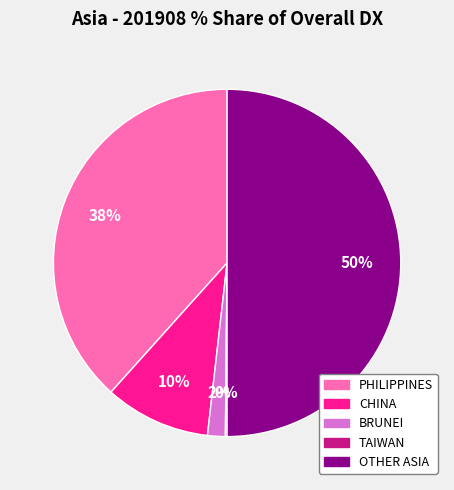

To the nearest percent, what is the difference between the largest and smallest slice percentages?

50%